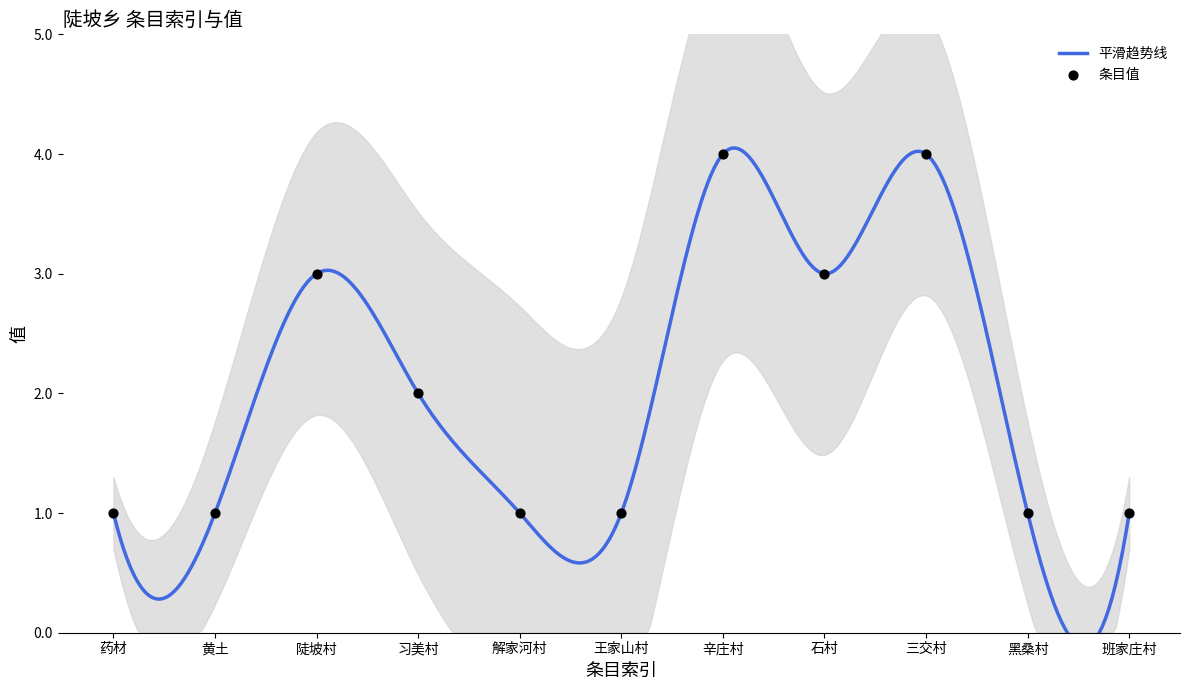

Between 药材 and 辛庄村, which is larger?

辛庄村